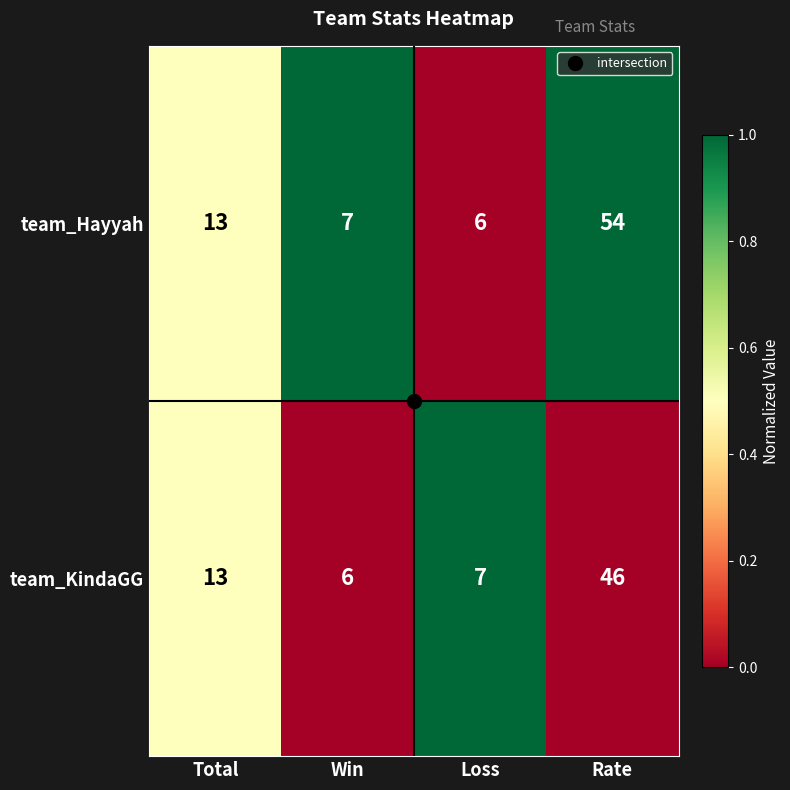

Rank the series by their maximum value, from lowest to highest.

team_KindaGG, team_Hayyah